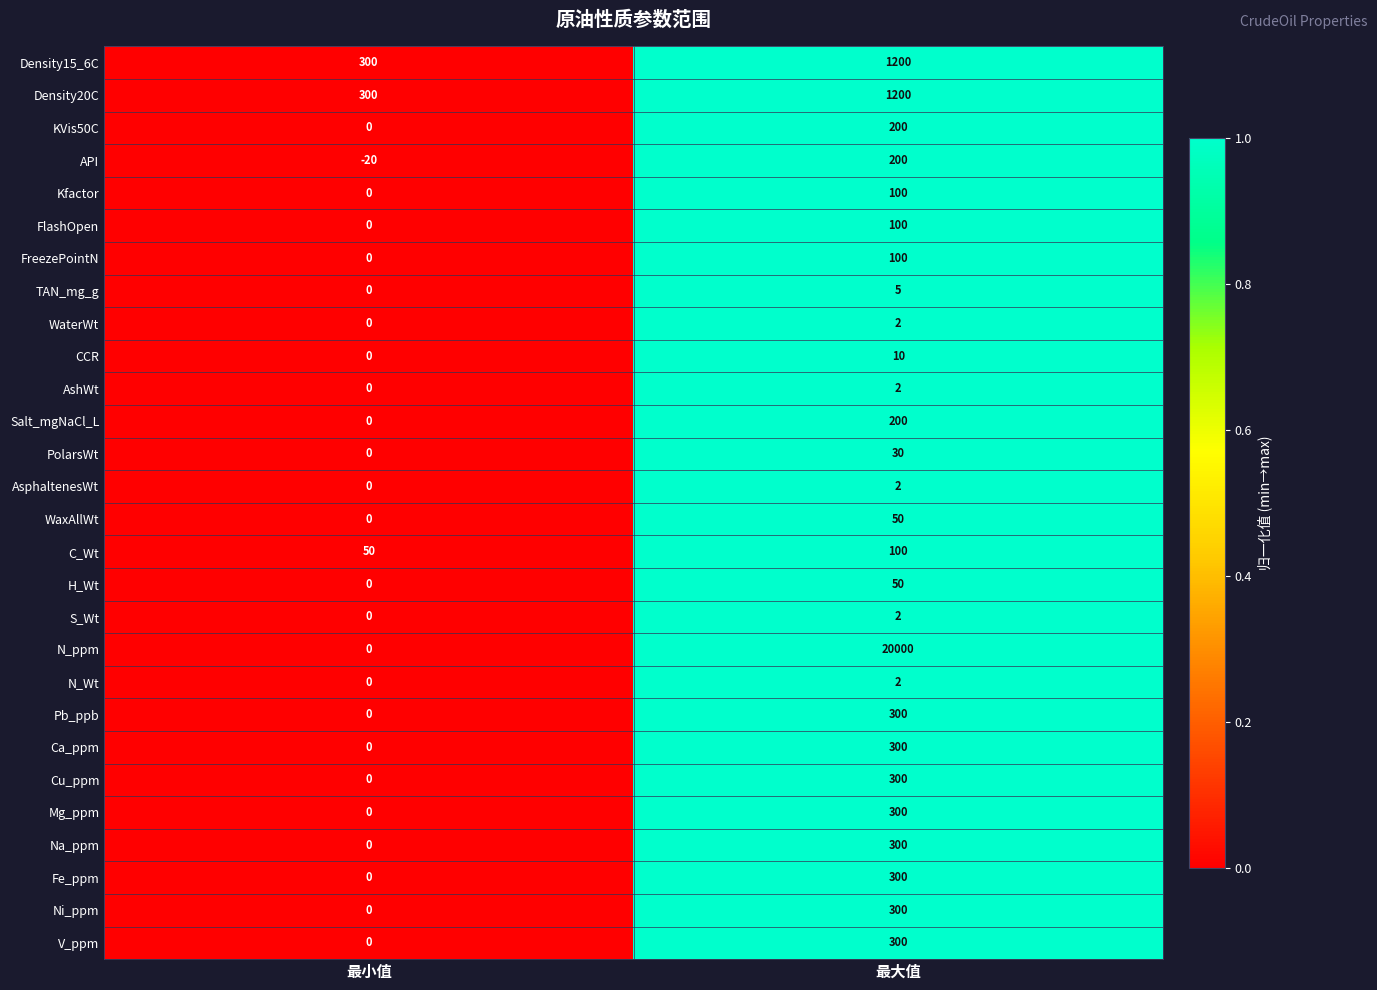

Is it true that Cu_ppm equals 300 at 最大值?

True